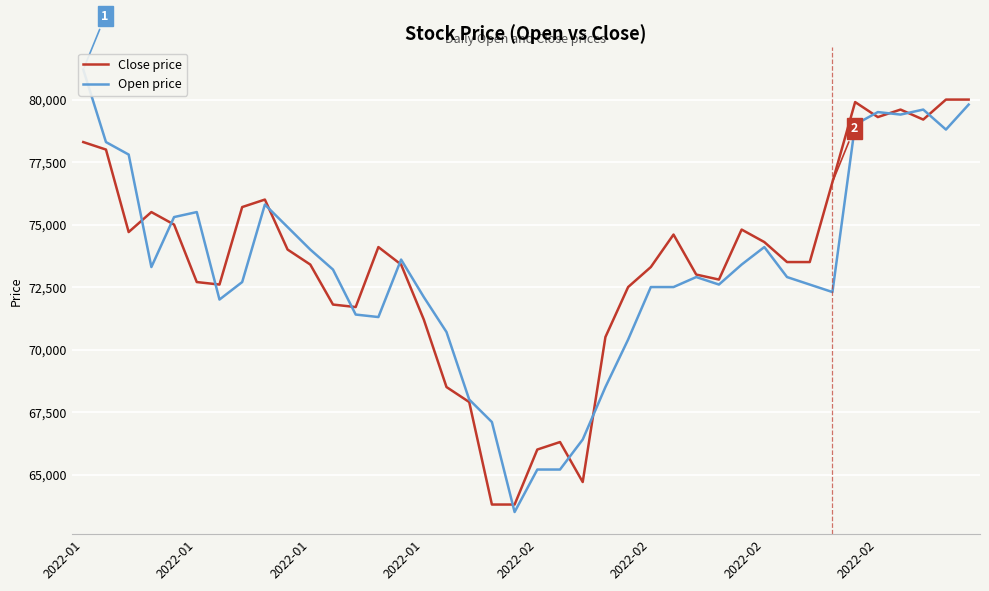

At which category is the sum across all series the highest?

39